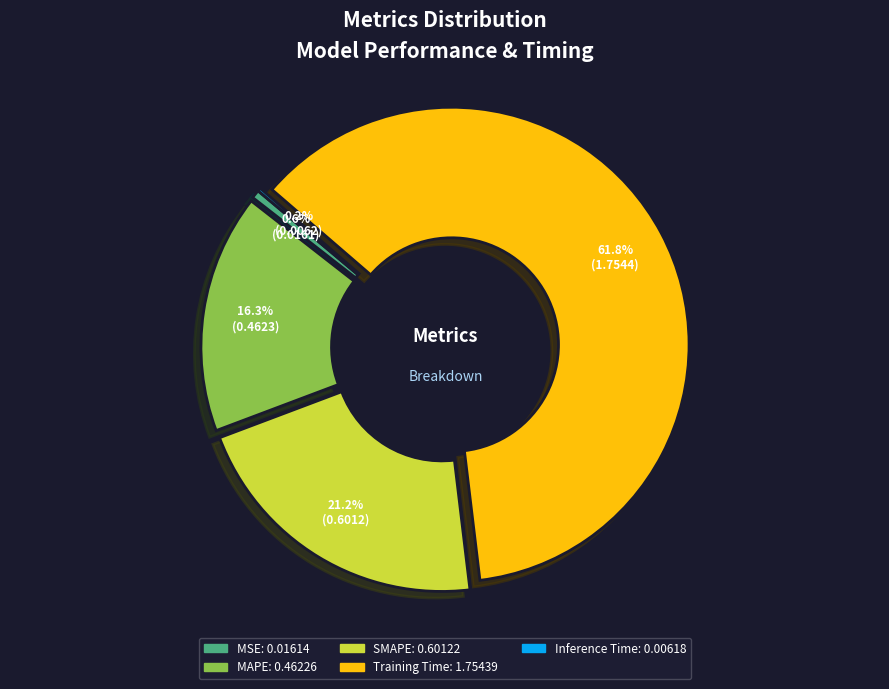

Is MAPE the majority of the pie?

No